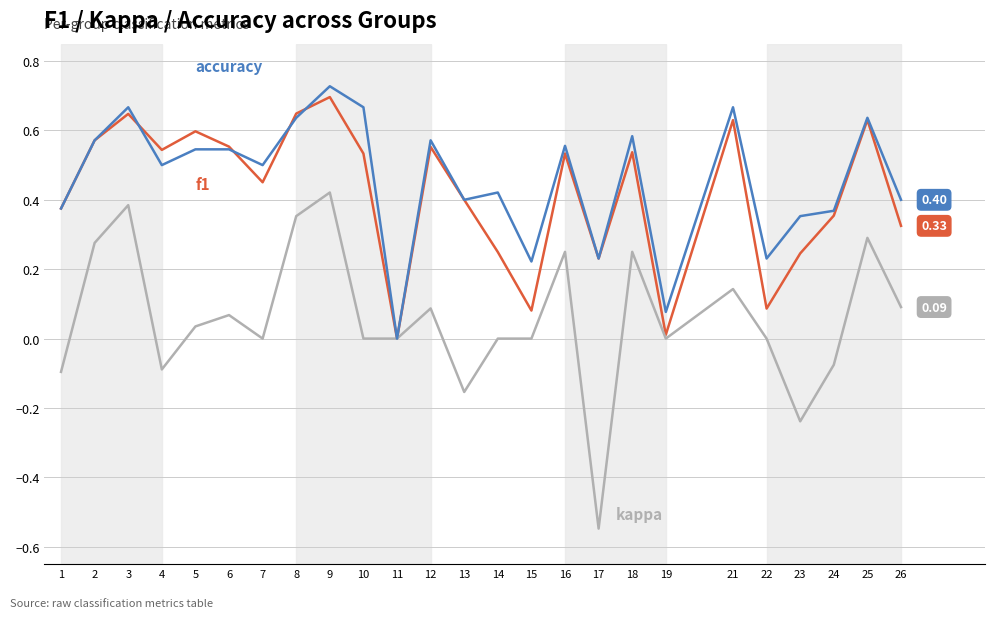

At which category is the sum across all series the highest?

9